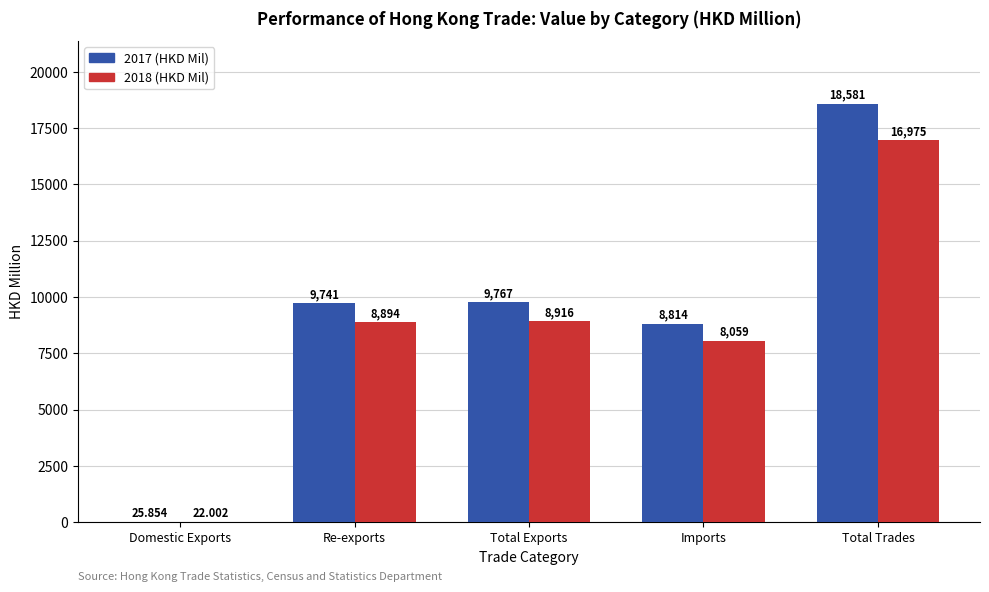

Reading left to right, what are all the values shown in this chart?

2017 (HKD Mil): 25.9	9740.9	9766.7	8814.4	18581.2
2018 (HKD Mil): 22.0	8893.6	8915.6	8059.5	16975.1